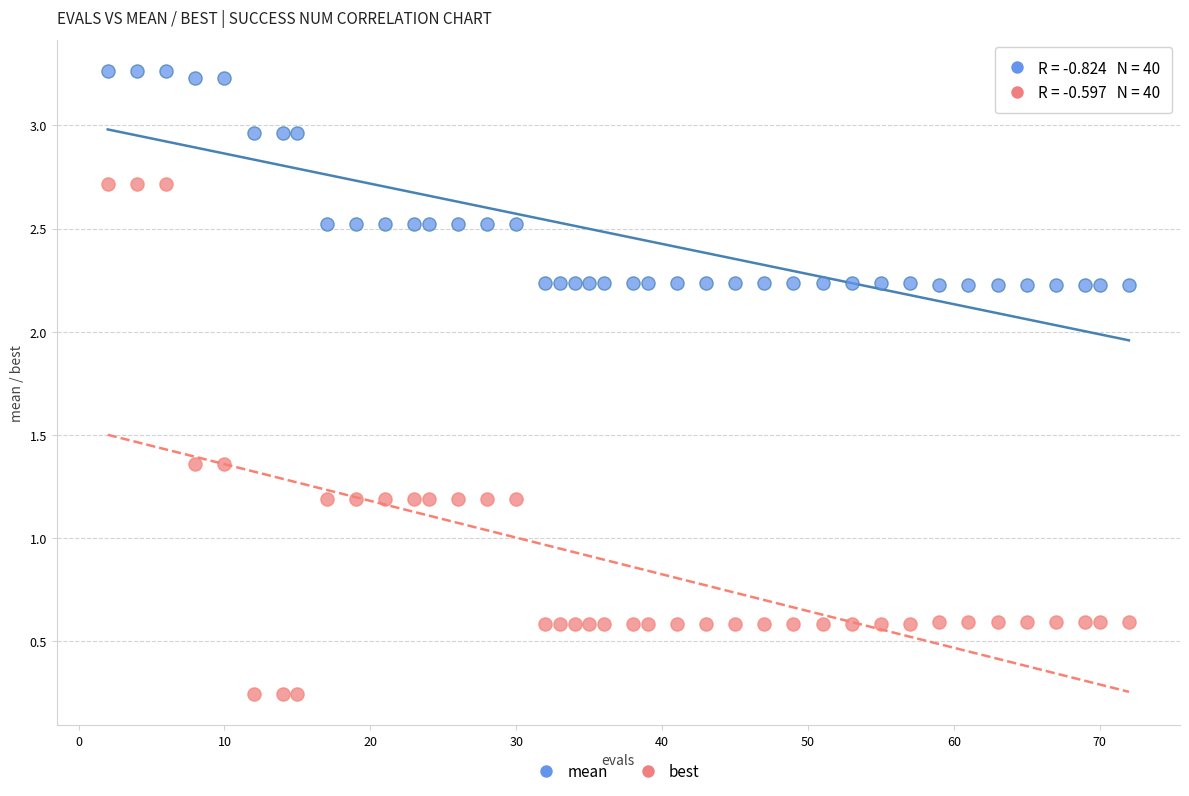

Which series contains the lowest Y value?

best